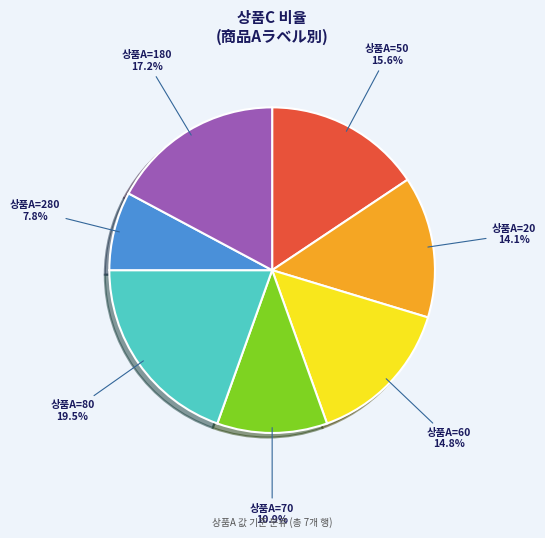

Is there a majority slice in this chart?

No